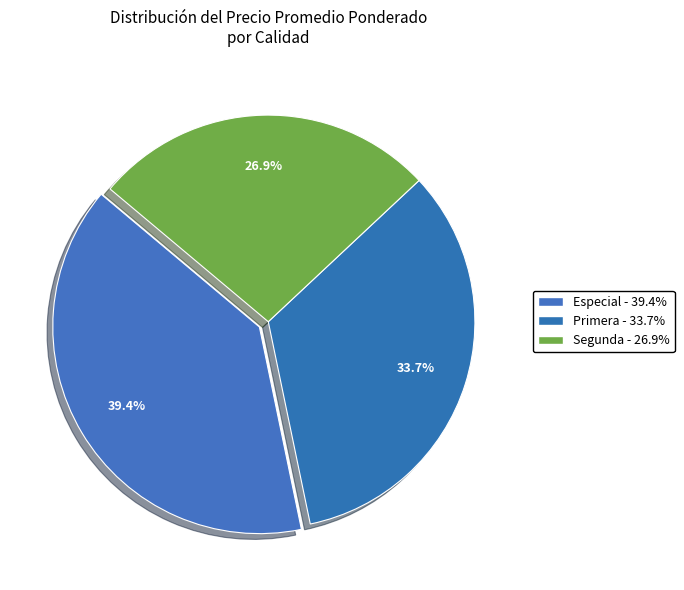

To the nearest percent, what is the average slice percentage?

33%